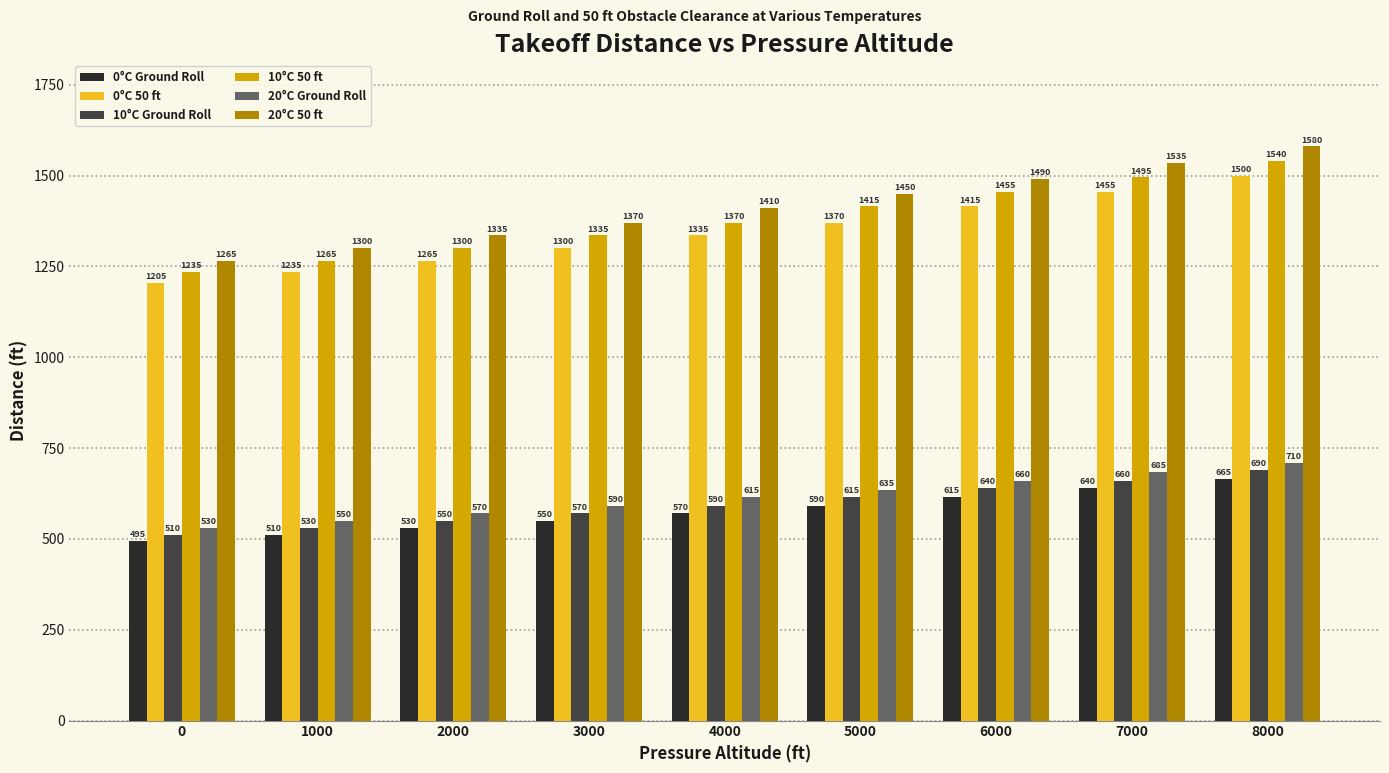

How many bars are there in each group?

6